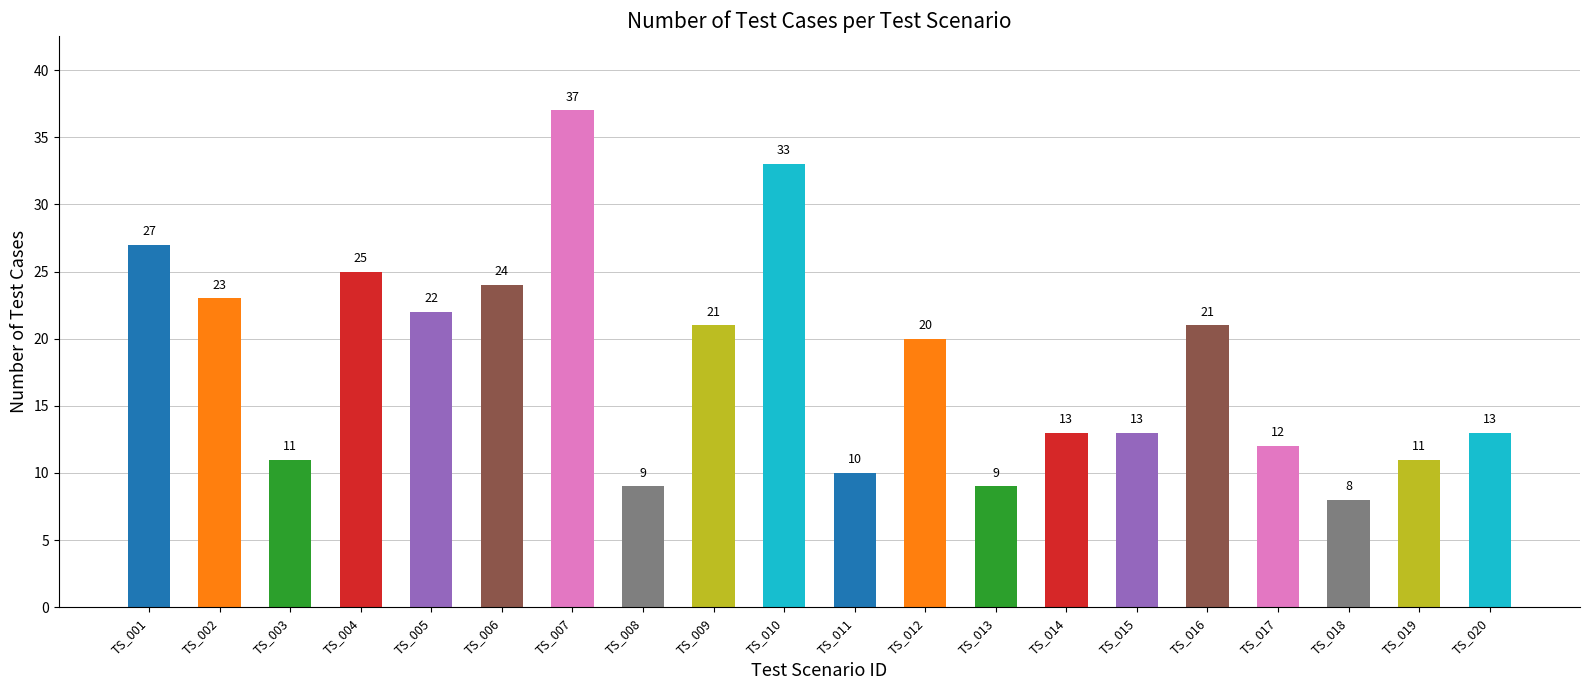

Reading left to right, extract all data points from this chart.

TS_001=27	TS_002=23	TS_003=11	TS_004=25	TS_005=22	TS_006=24	TS_007=37	TS_008=9	TS_009=21	TS_010=33	TS_011=10	TS_012=20	TS_013=9	TS_014=13	TS_015=13	TS_016=21	TS_017=12	TS_018=8	TS_019=11	TS_020=13